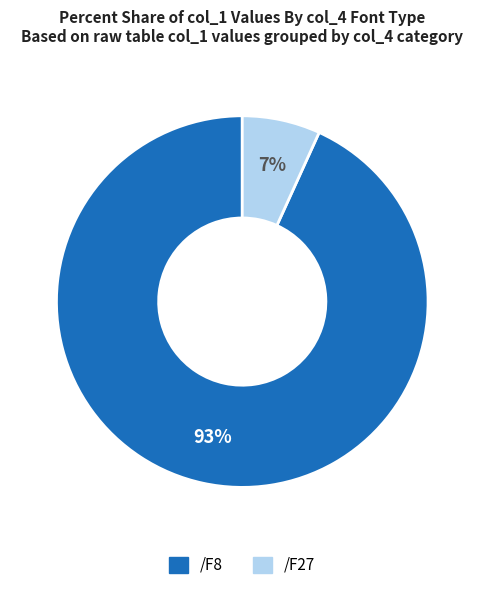

To the nearest percent, what percentage of the pie is /F8?

93%